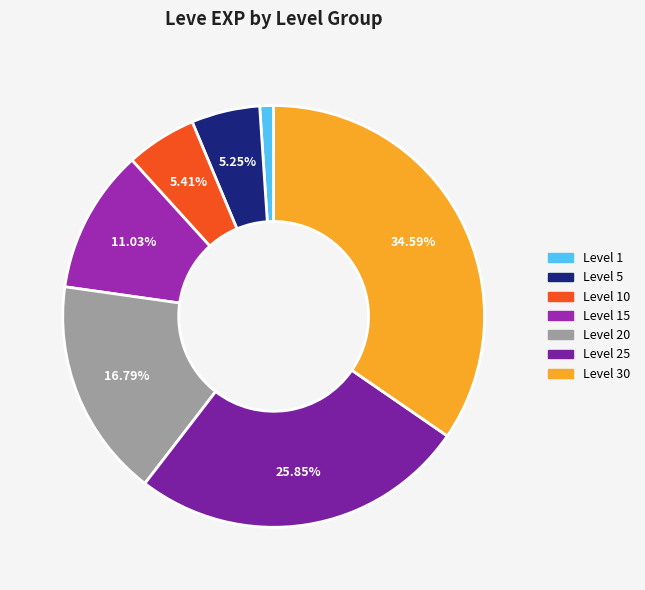

To the nearest percent, what is the difference between the largest and smallest slice percentages?

34%